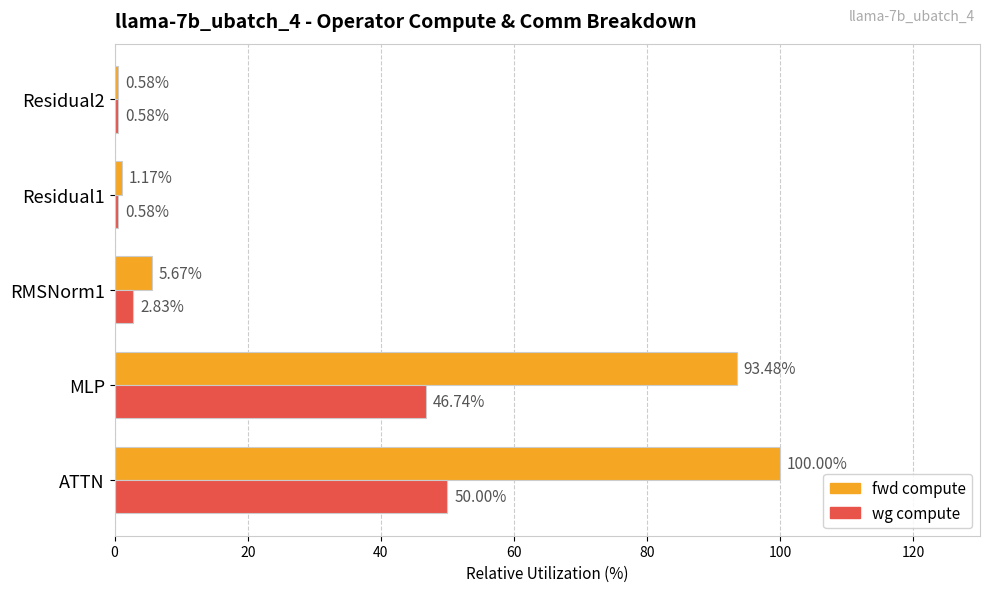

How many data points in wg compute are above 2?

3